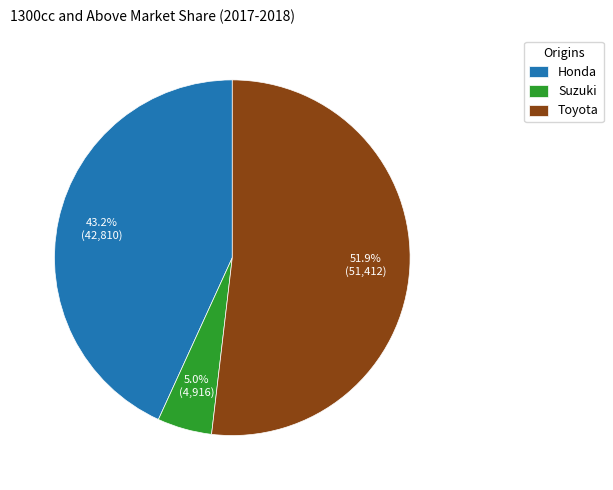

To the nearest percent, what is the average slice percentage?

33%